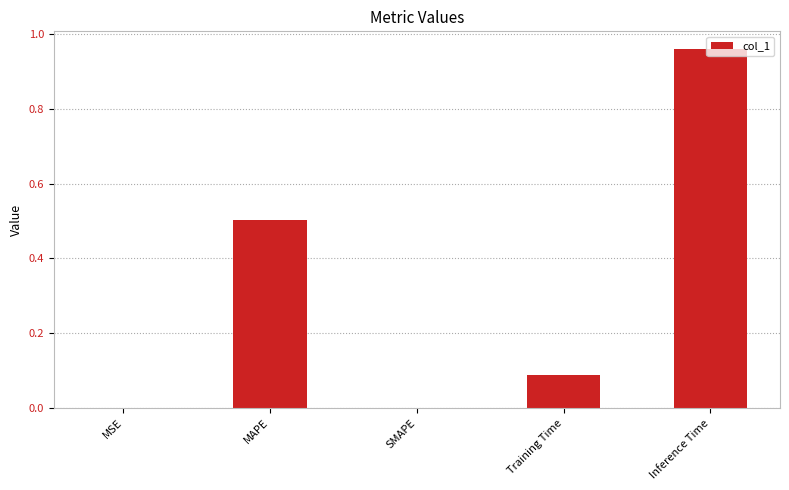

True or false: the data shows -0.5 at SMAPE.

False